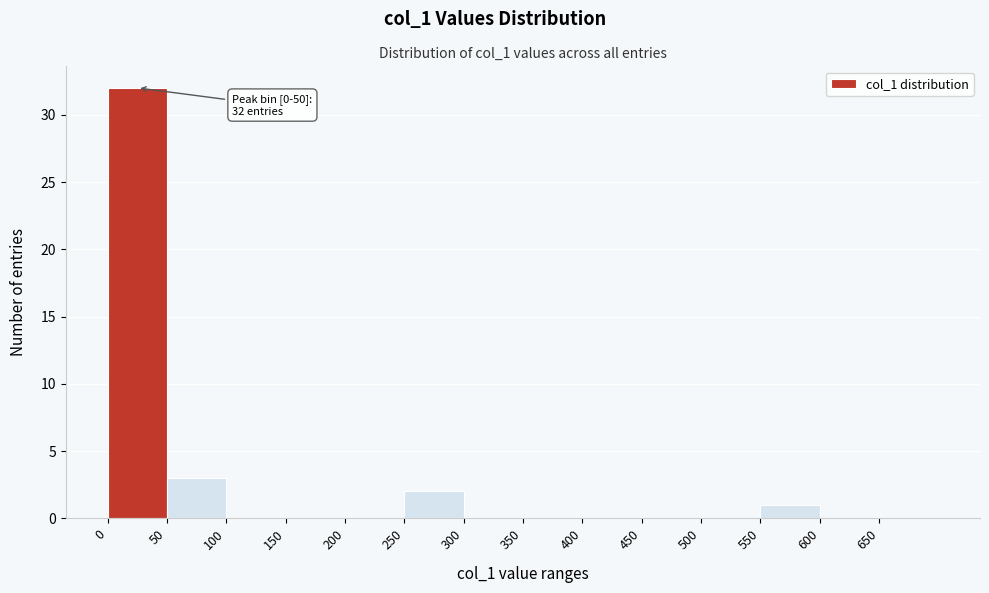

Over which range of the x-axis is the bar tallest?

0 to 50